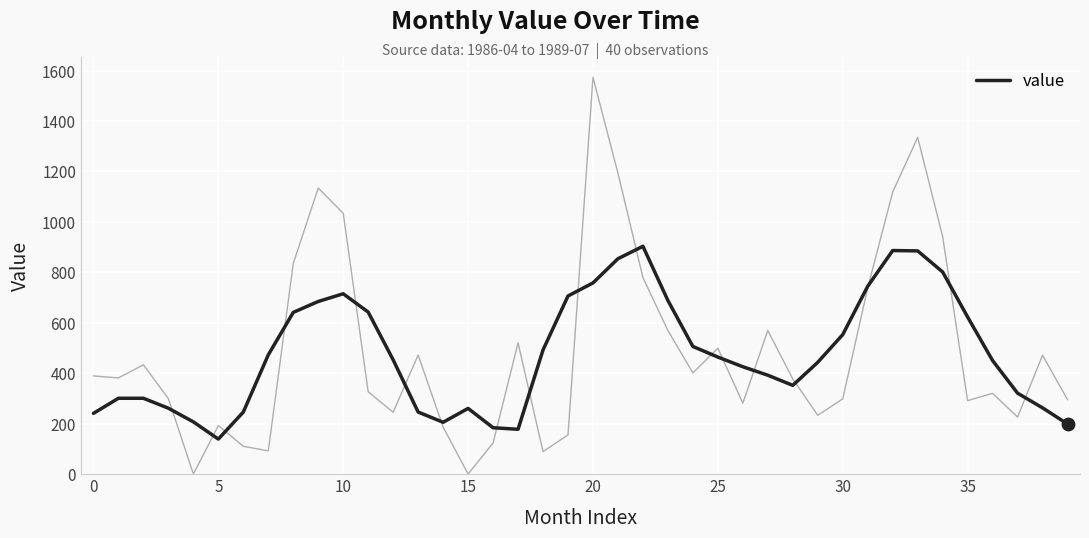

Between 15 and 19, which is larger?

19